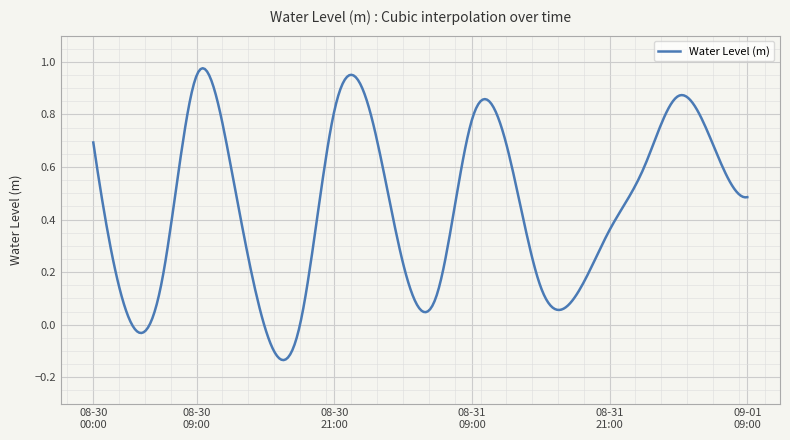

True or false: the data has more than 2 interior local peaks.

True